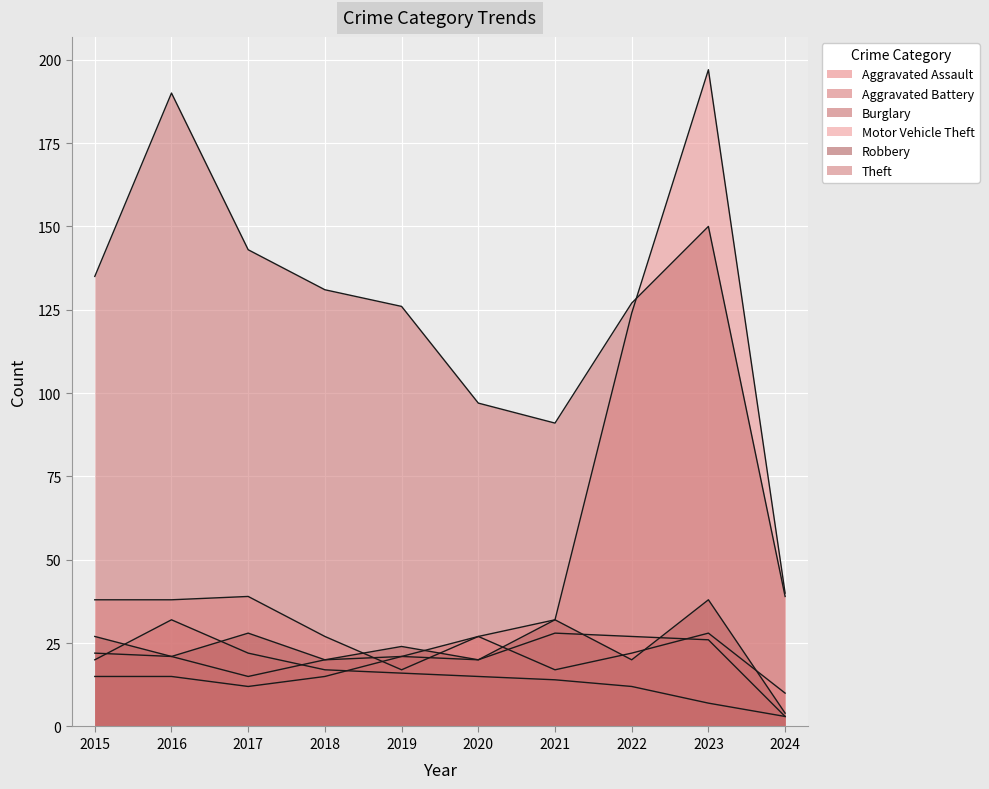

What is the difference between the maximum and minimum values in the Aggravated Battery series?

25